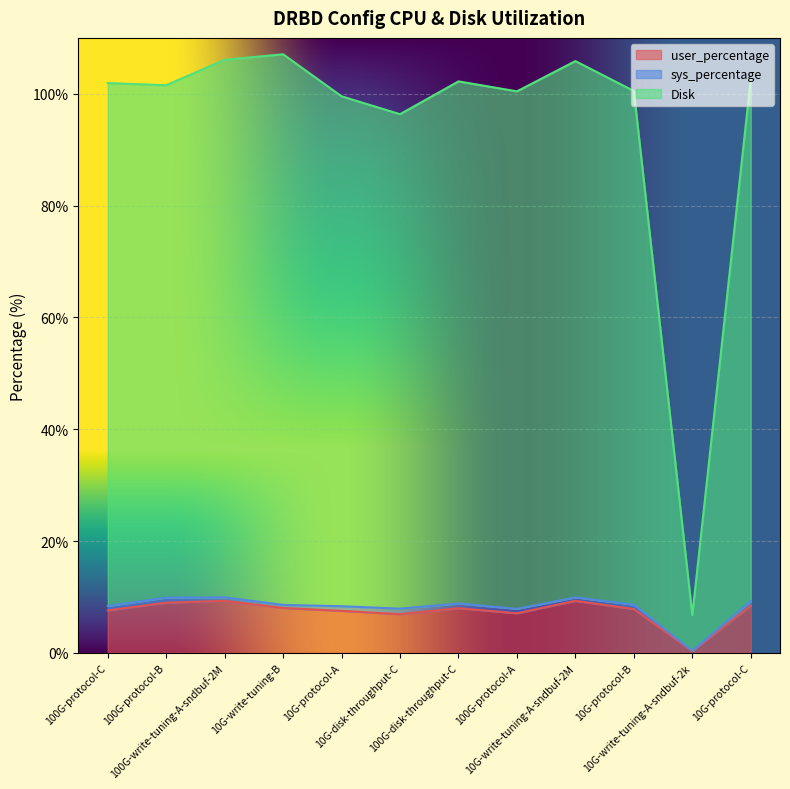

How many lines are shown in the chart?

3